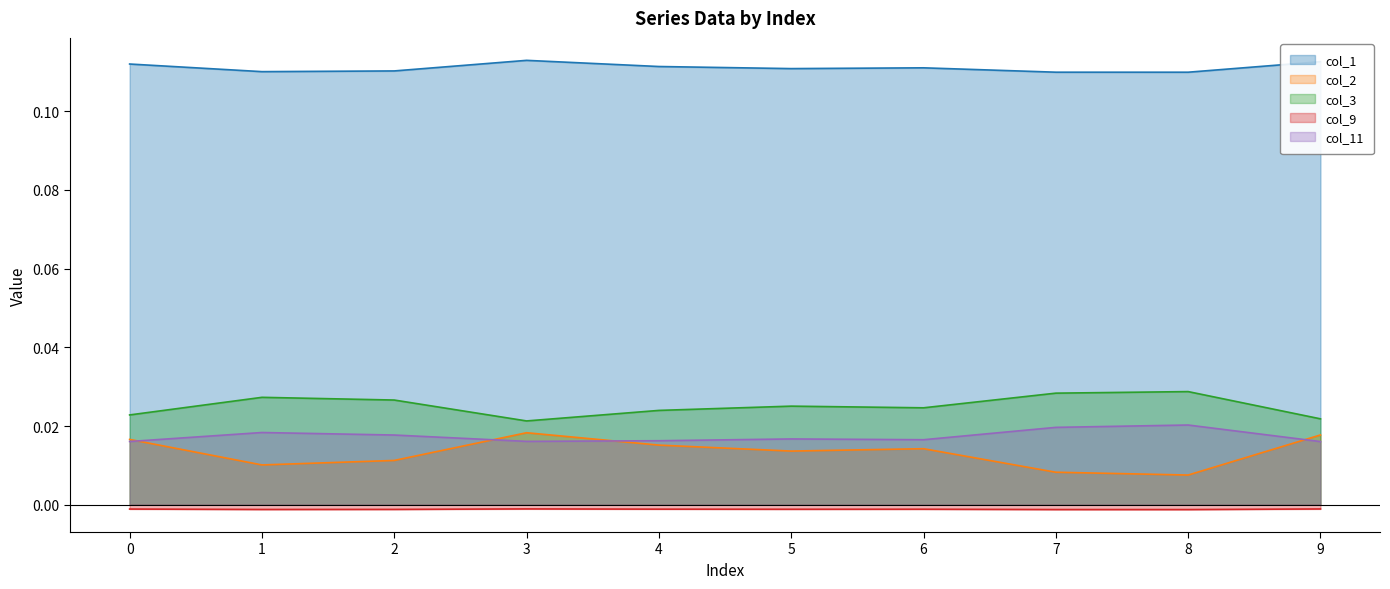

At which category is the sum across all series the highest?

3